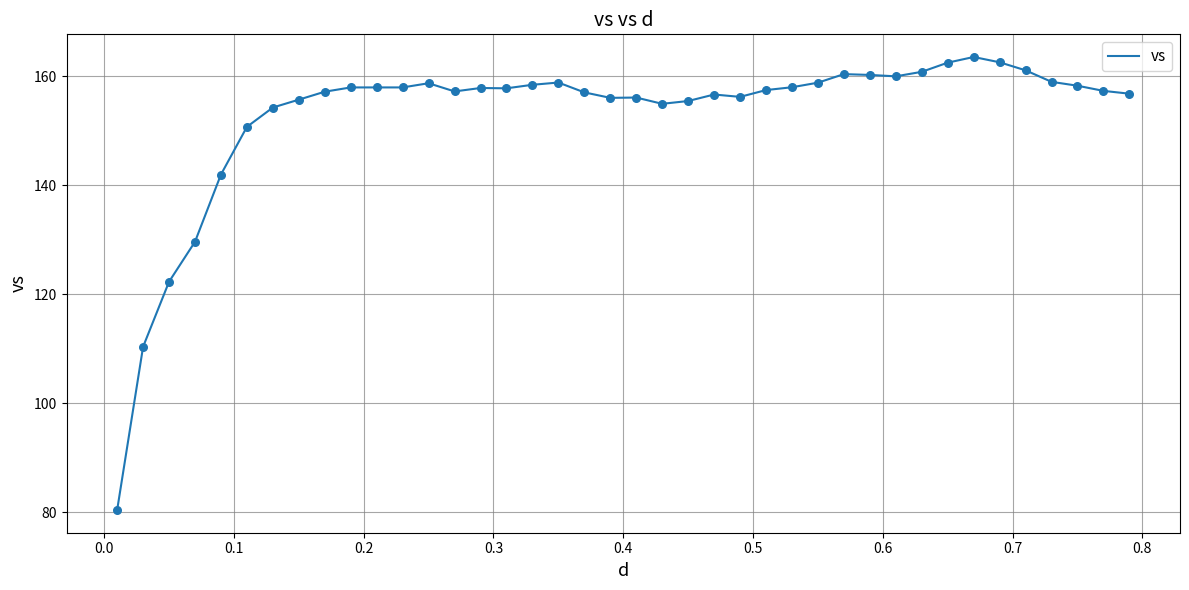

What is the minimum value shown in the chart?

80.4